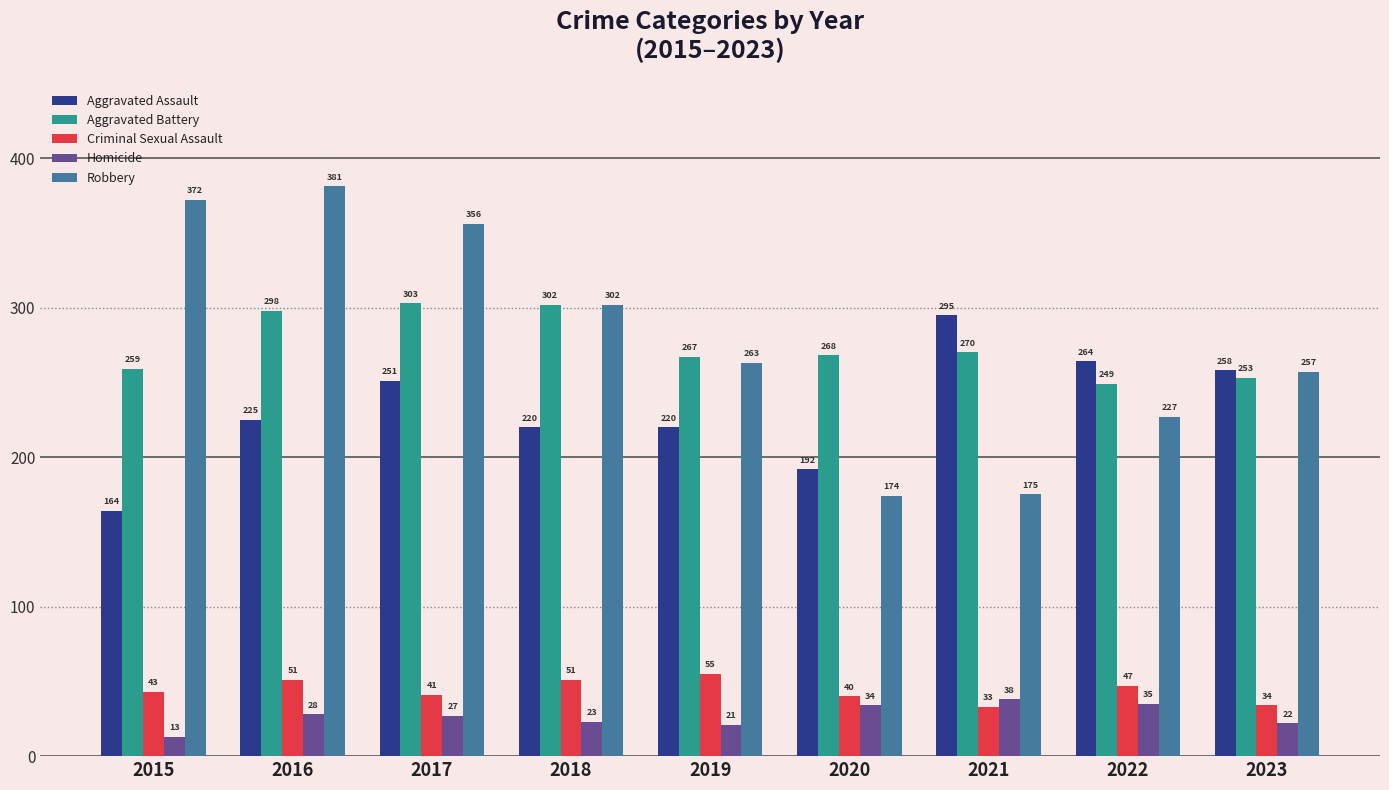

List the series in order of their peak value, lowest first.

Homicide, Criminal Sexual Assault, Aggravated Assault, Aggravated Battery, Robbery